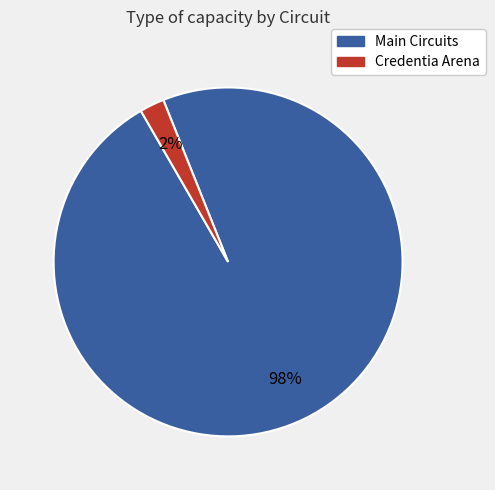

Is there any slice that represents more than half of the pie?

Yes